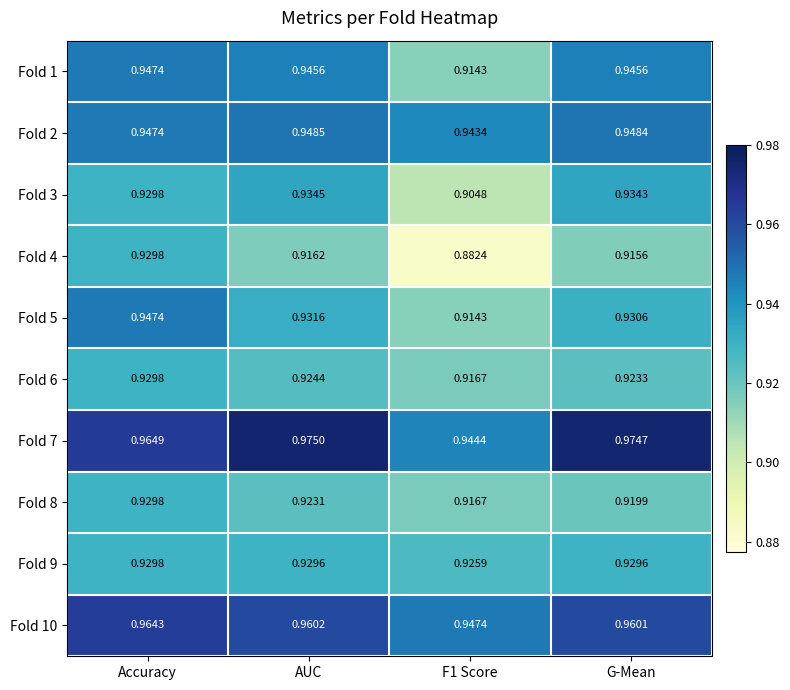

Is the value of Fold 2 at F1 Score greater than the value of Fold 9 at AUC?

Yes